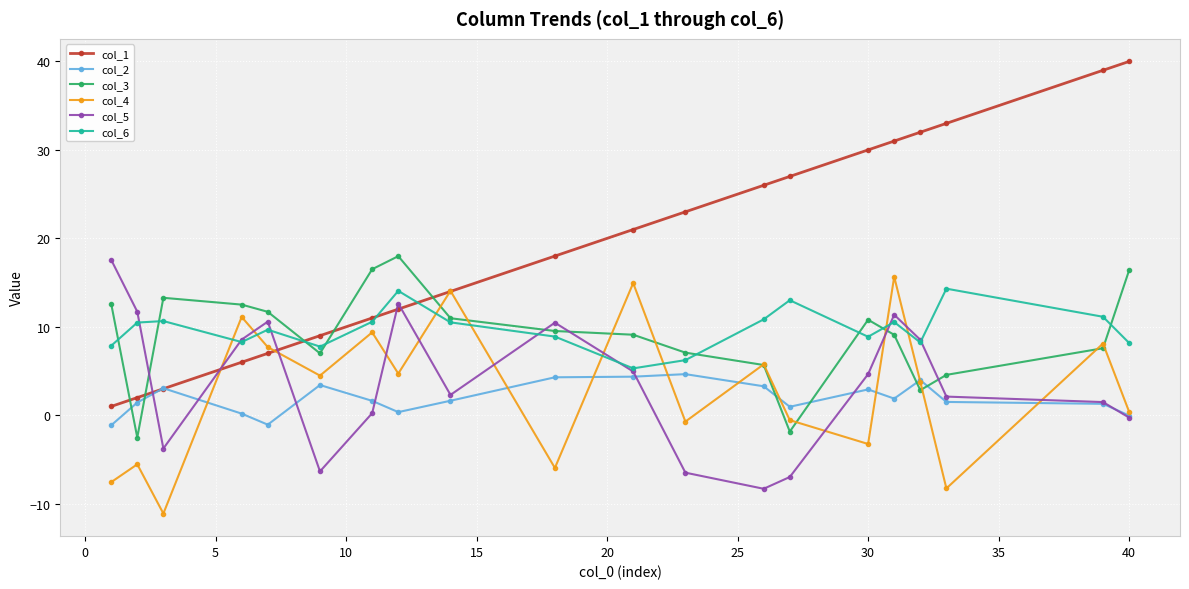

What is the value of the col_5 point at the 6th from the left?

-6.3